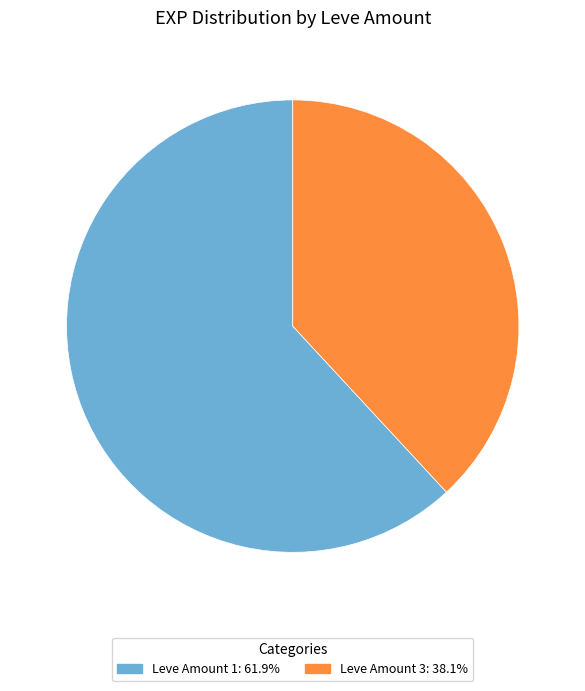

Is there any slice that represents more than half of the pie?

Yes